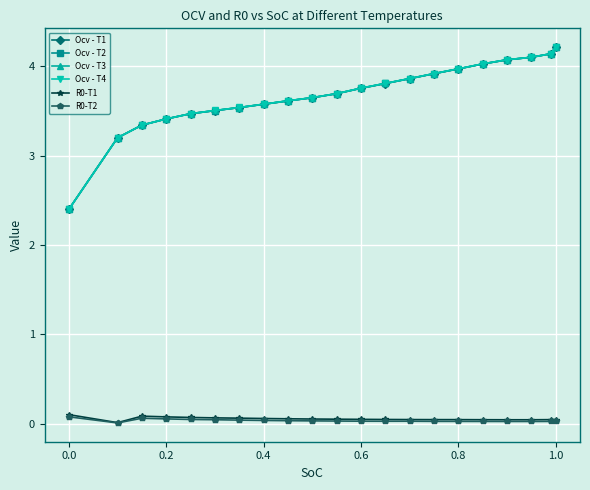

What is the value of the Ocv - T3 point at the 1st from the left?

2.4